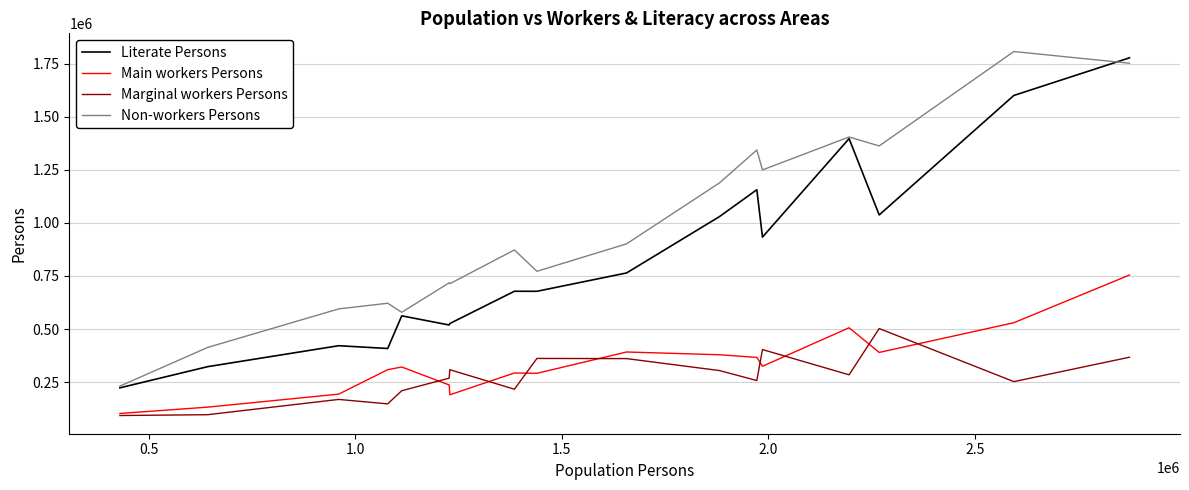

True or false: Main workers Persons and Literate Persons intersect in this chart.

False